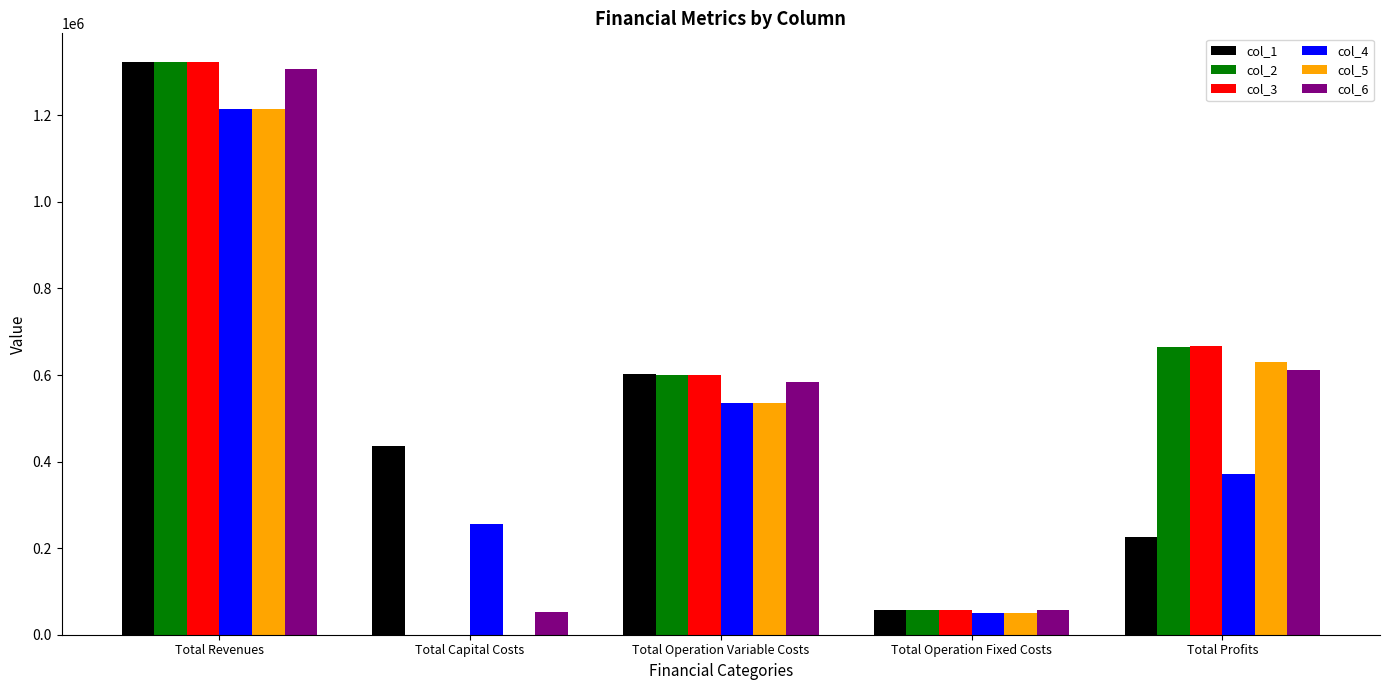

Which series changed the most between Total Capital Costs and Total Profits?

col_3